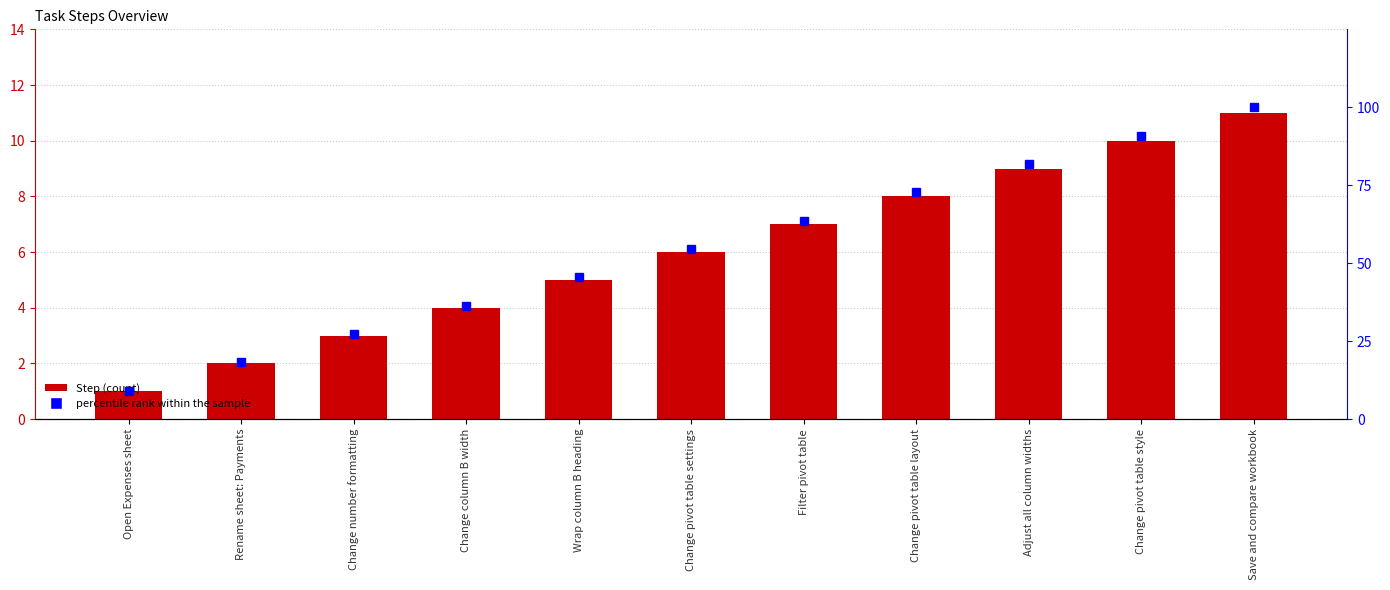

The Step series shows 1.0 at Open Expenses sheet. True or false?

True